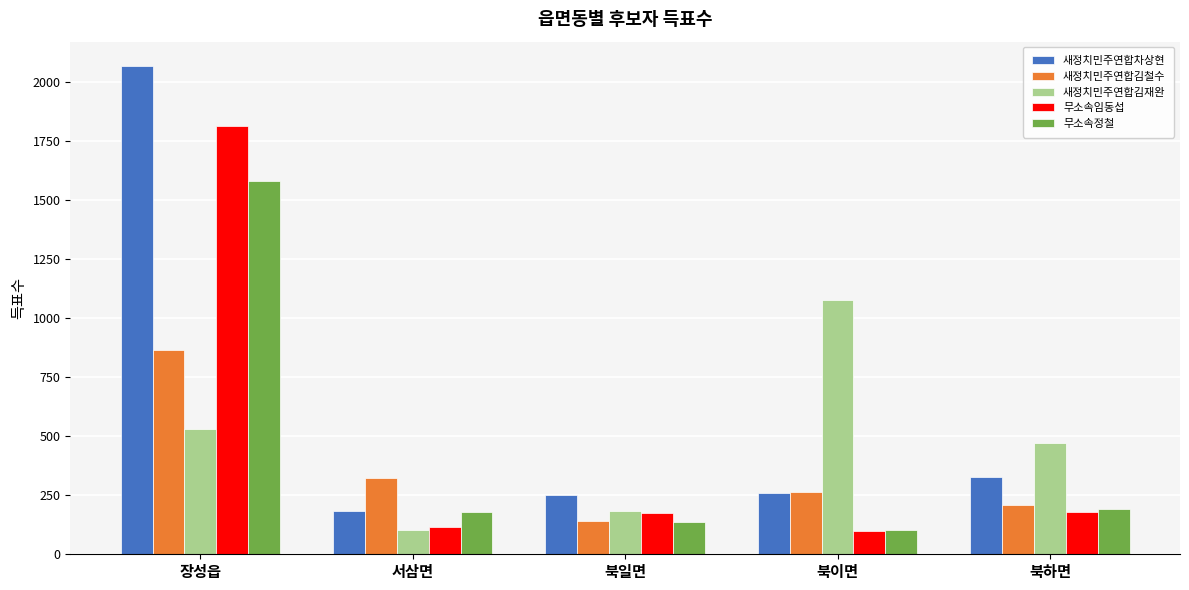

At which category is the sum across all series the highest?

장성읍